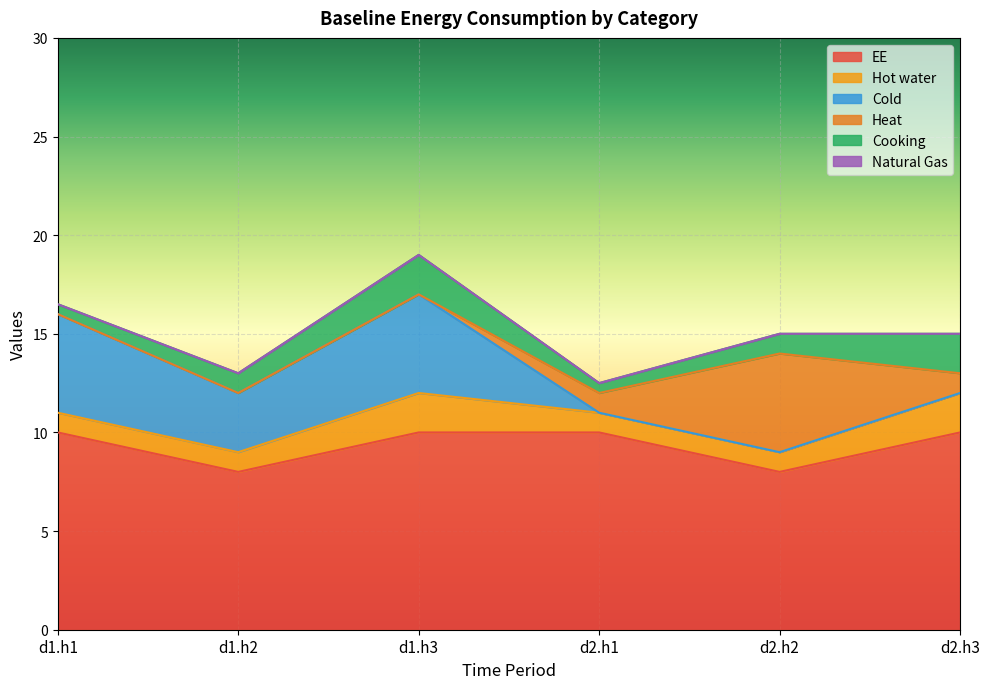

What is the lowest value of the Cooking series?

0.5